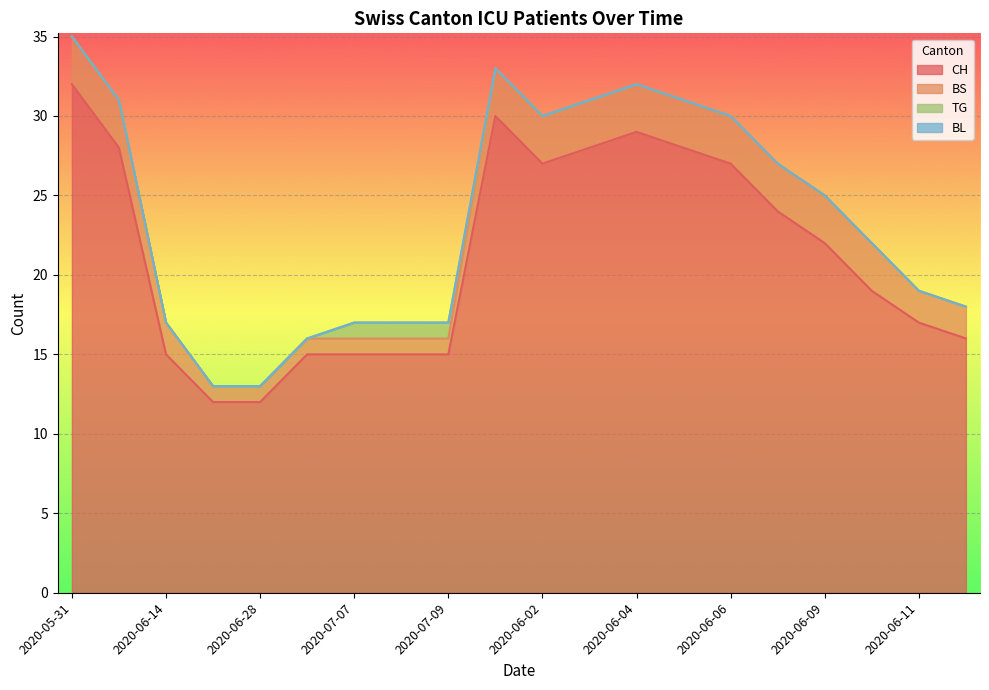

True or false: TG and CH cross at least once.

False